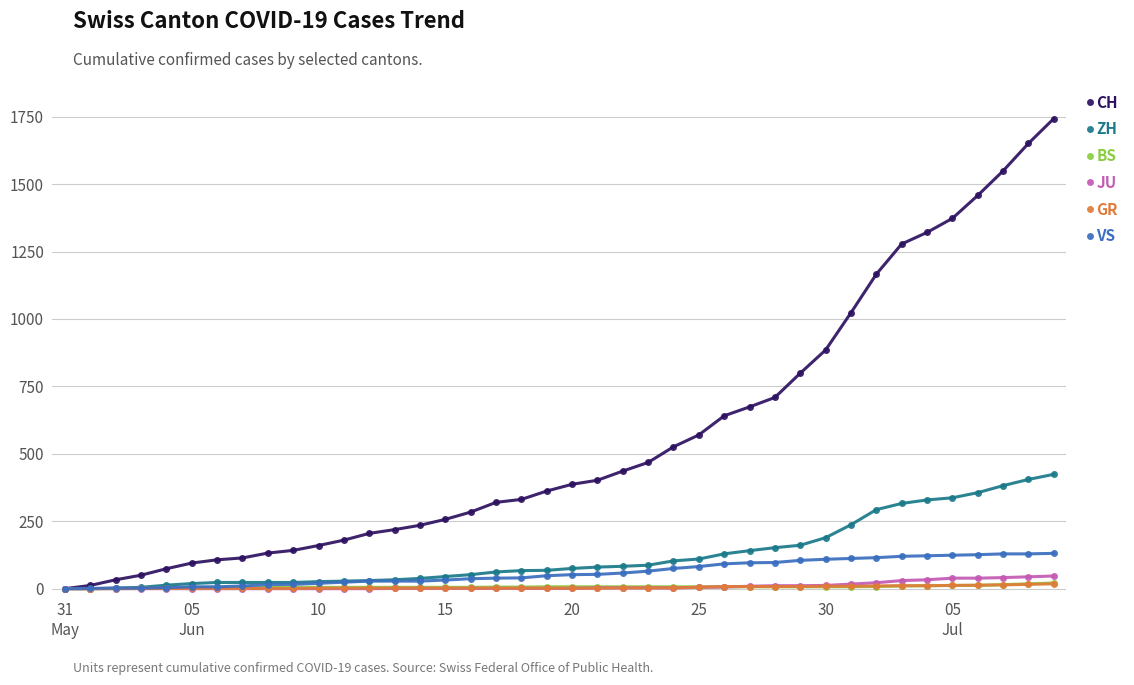

Which series has the largest total across all categories?

CH